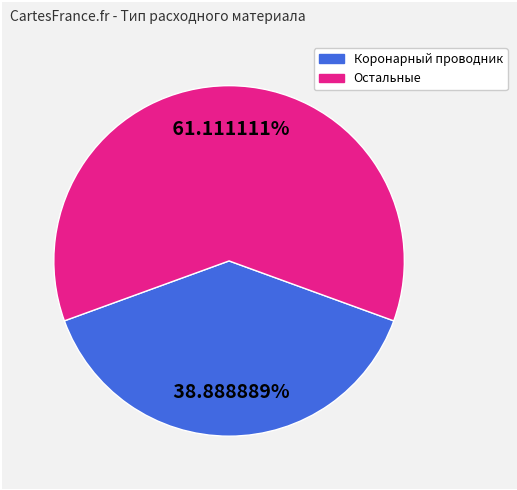

Does any single category account for the majority?

Yes